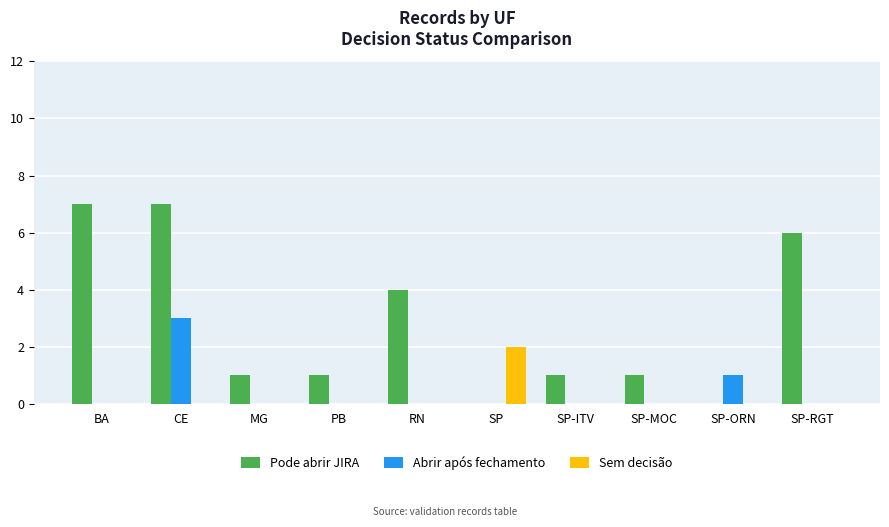

What are all the series names shown in the legend?

Pode abrir JIRA, Abrir após fechamento, Sem decisão